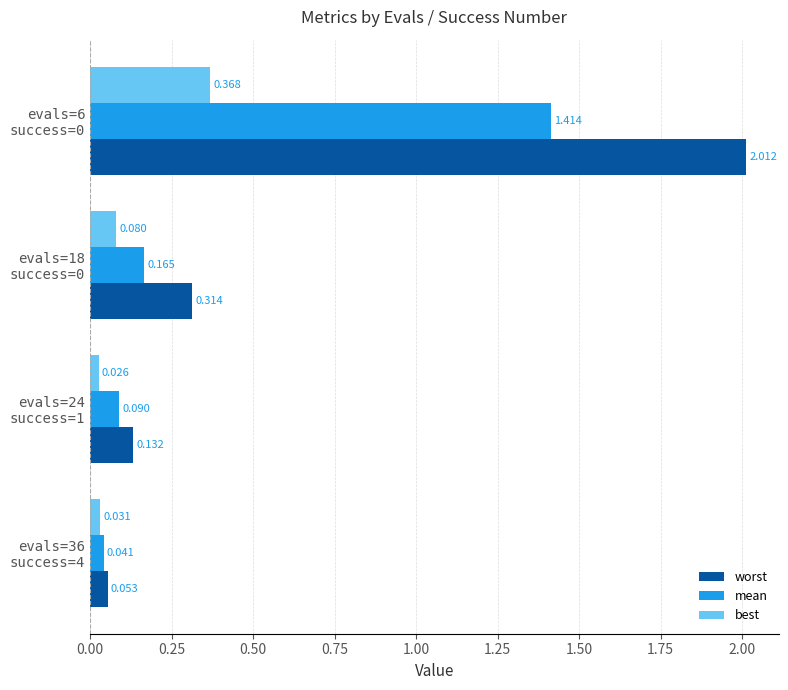

List the series in order of their peak value, highest first.

worst, mean, best